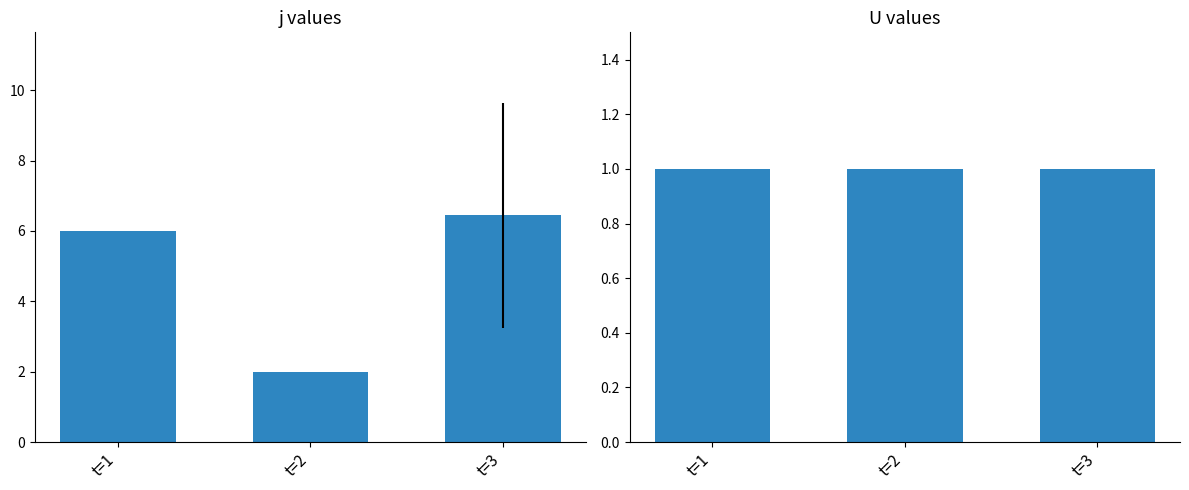

At how many categories does at least one series exceed 4?

2